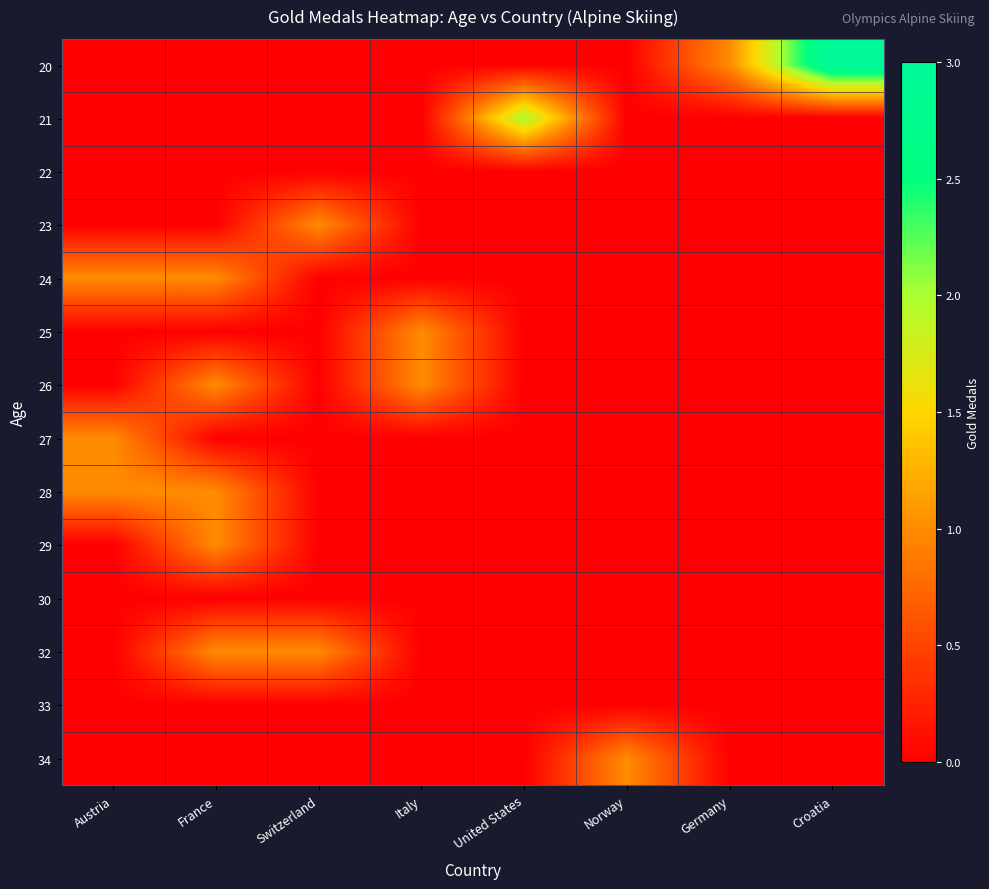

Between Austria and Norway, which series saw the biggest shift?

24